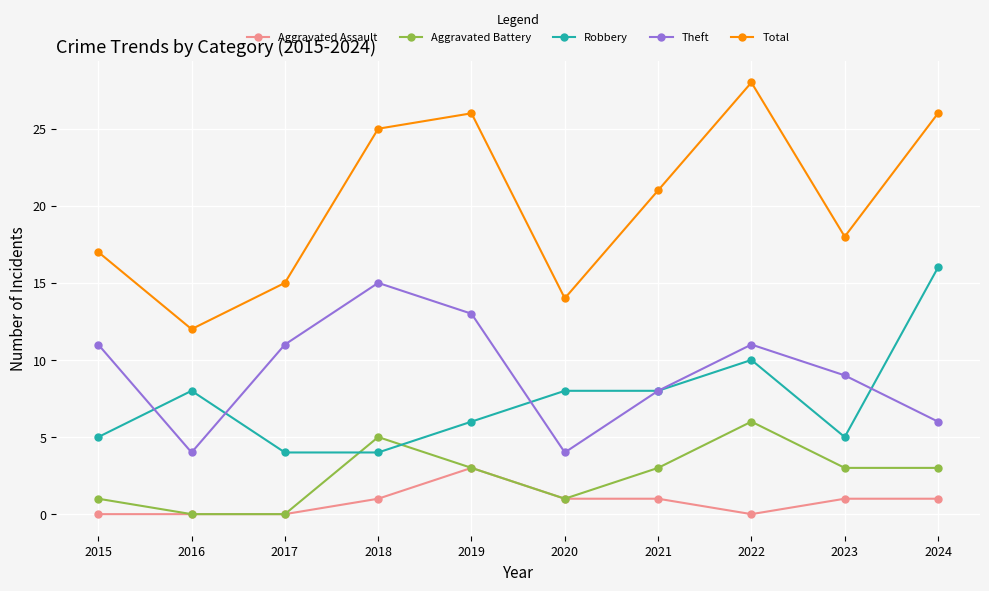

Is it true that Robbery equals 5 at 2015?

True